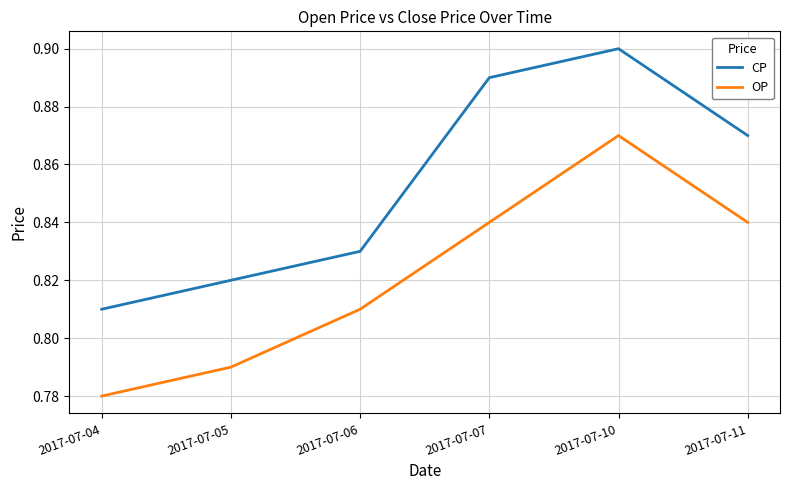

The value of CP at 2017-07-10 is 0.9. True or false?

True